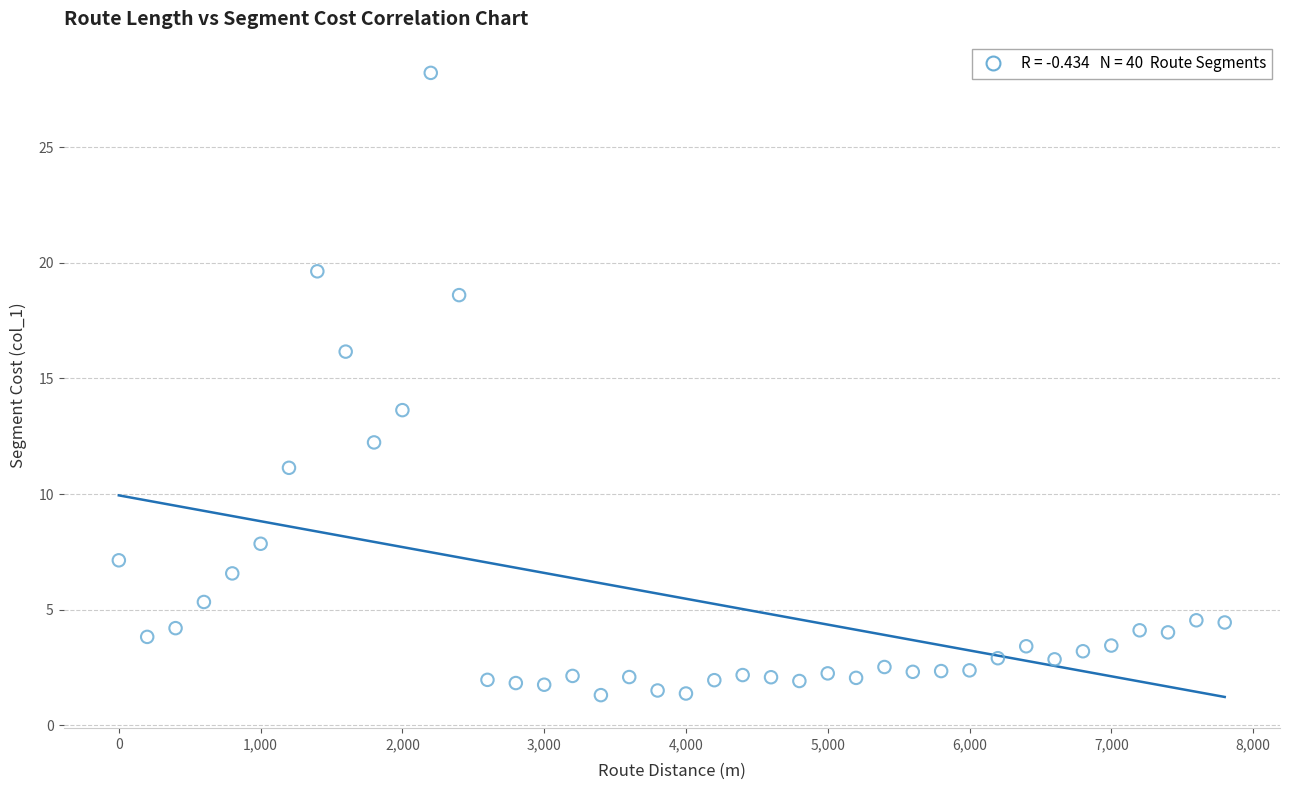

What is the range of Y values (max minus min)?

26.9